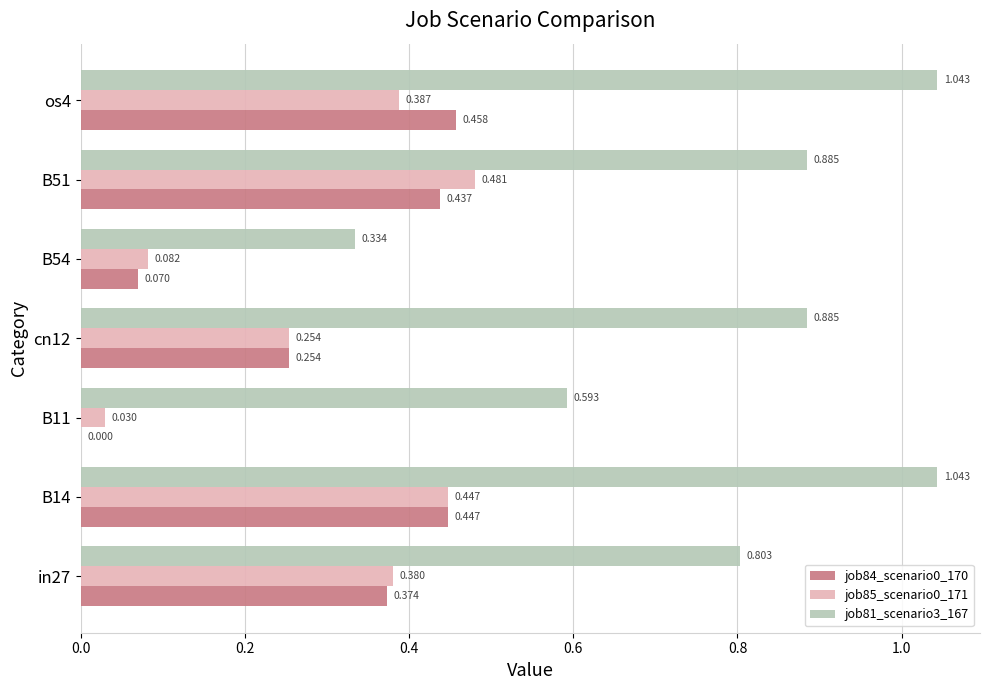

Count the job84_scenario0_170 values in the range 0 to 1.

7